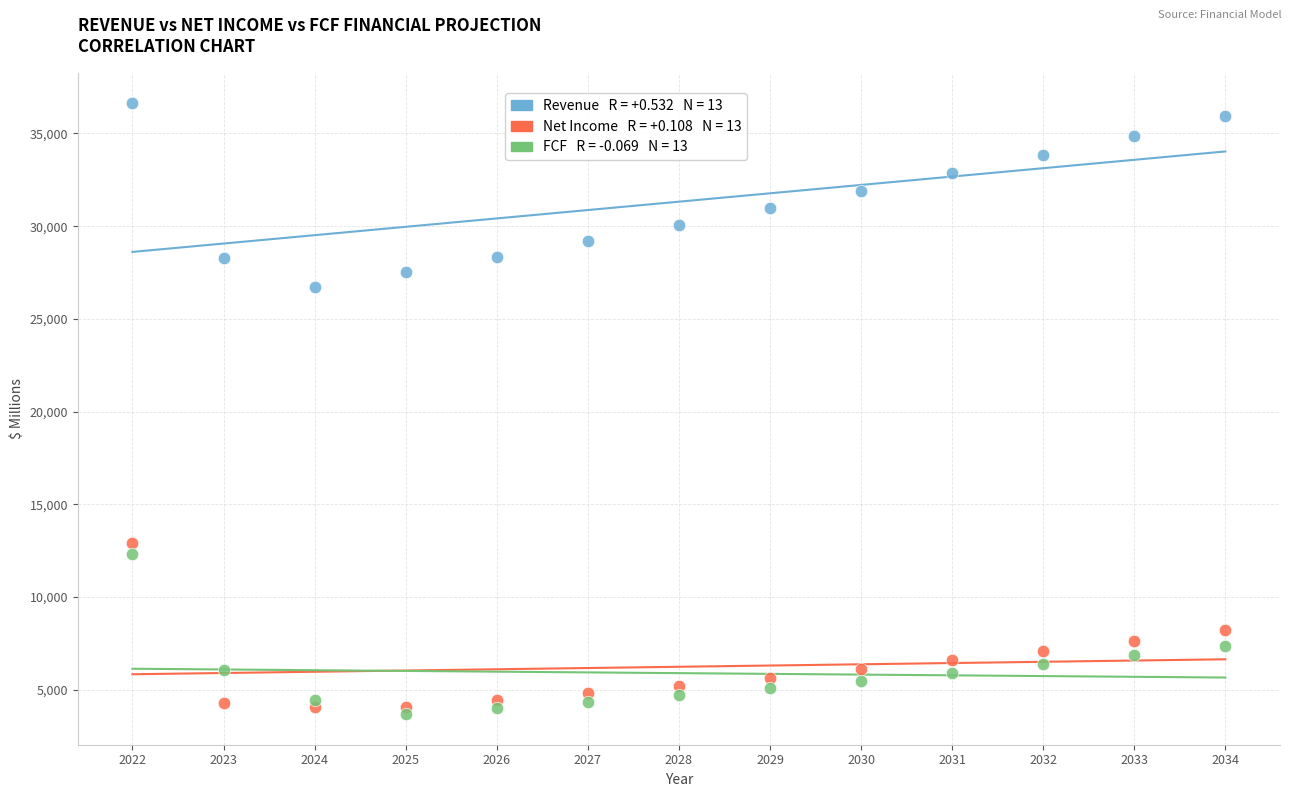

Across all series, what Y value is closest to 20157?

26725.0